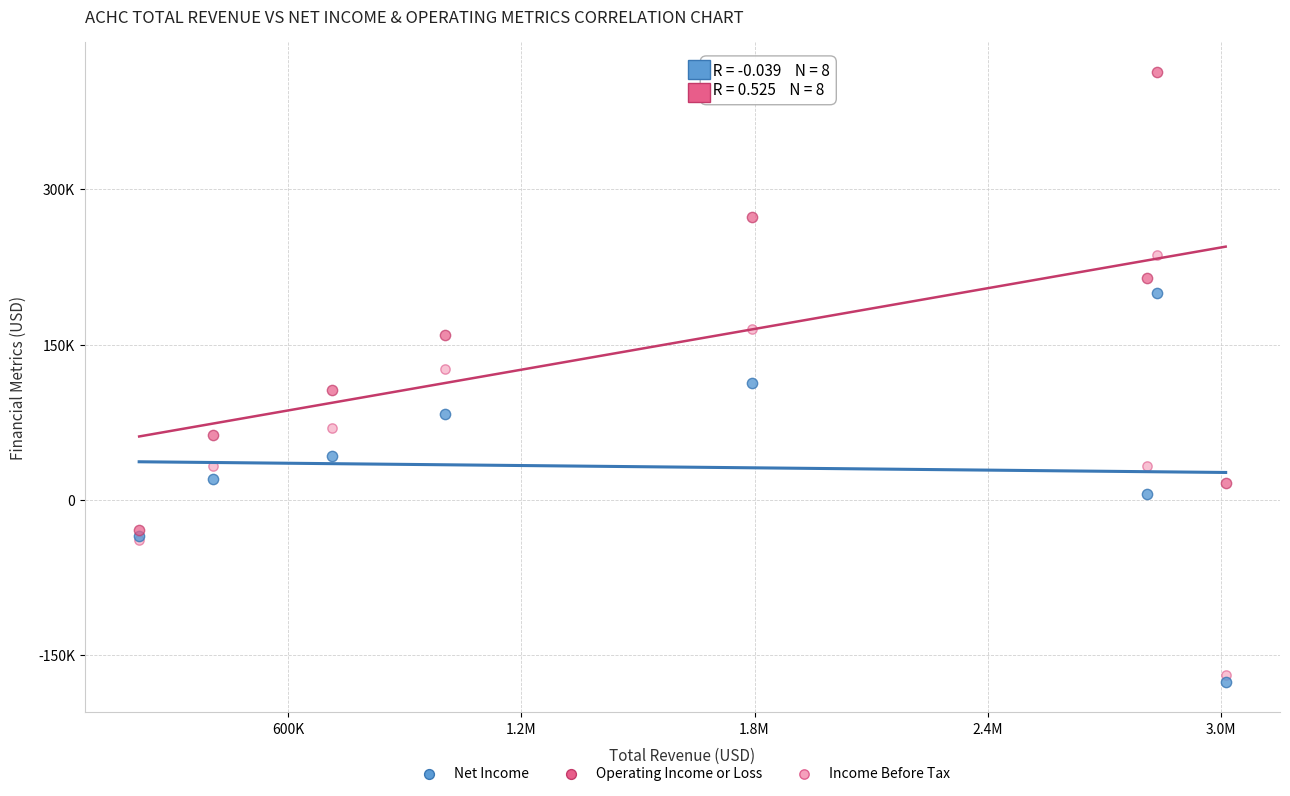

What are all the series names shown in the legend?

Net Income, Operating Income or Loss, Income Before Tax